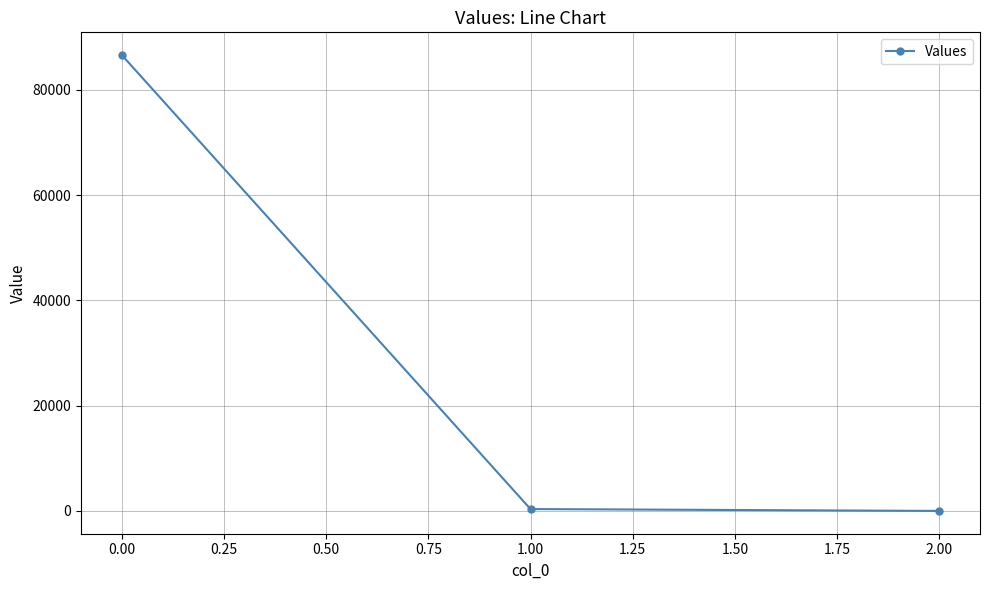

How many values are below 354?

1